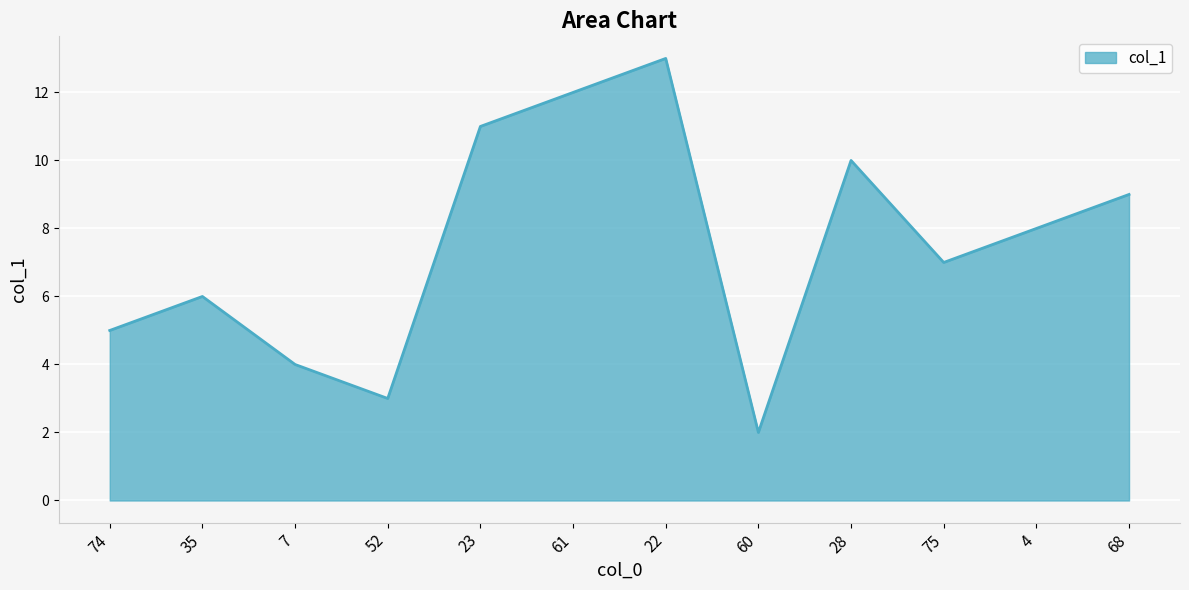

Reading left to right, transcribe all the data shown in this chart.

5	6	4	3	11	12	13	2	10	7	8	9